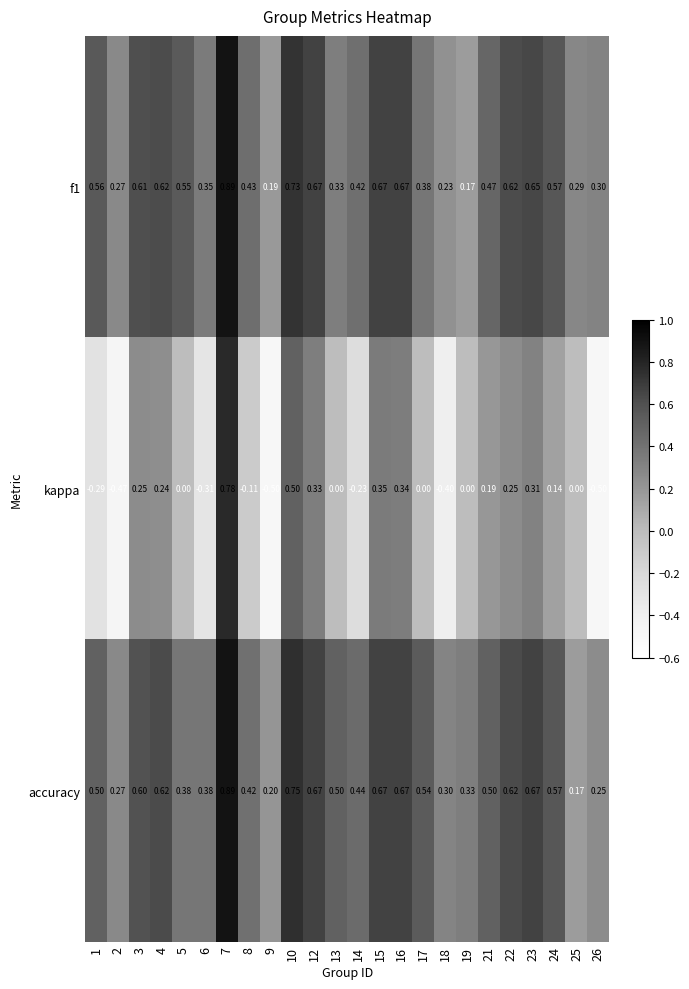

Which series has the largest total across all categories?

accuracy